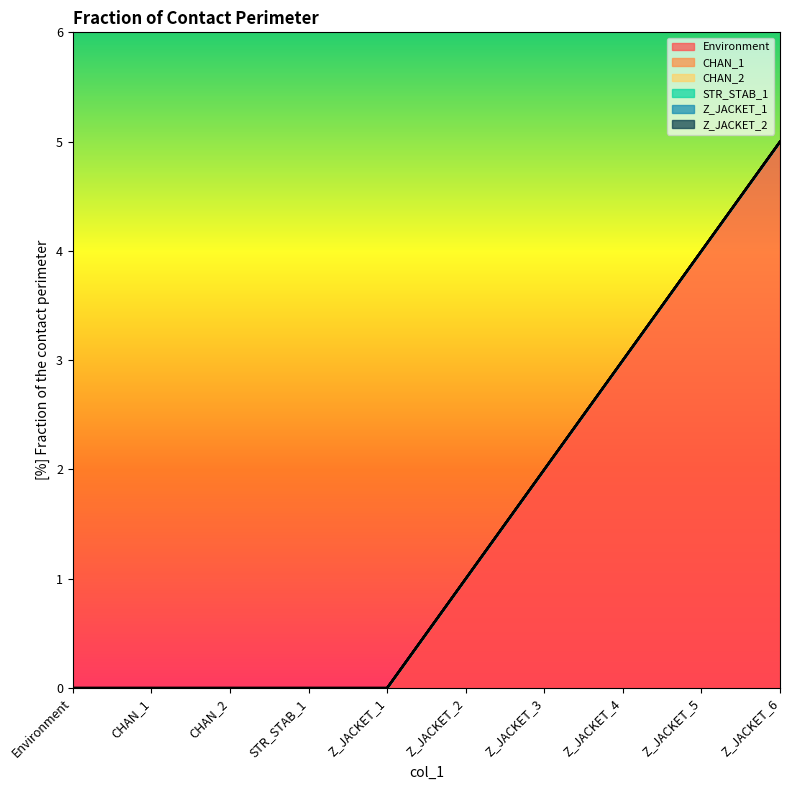

What is the difference between the Environment values at Environment and Z_JACKET_4?

3